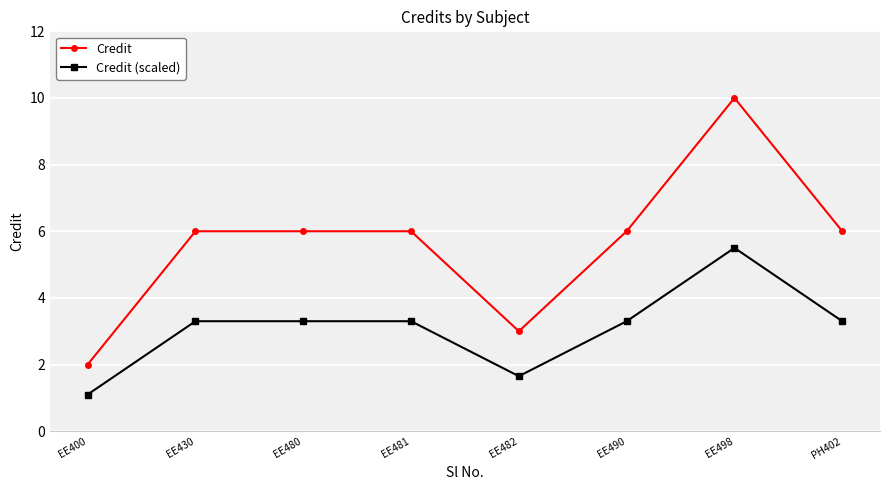

What is the label of the 7th point from the right?

EE430